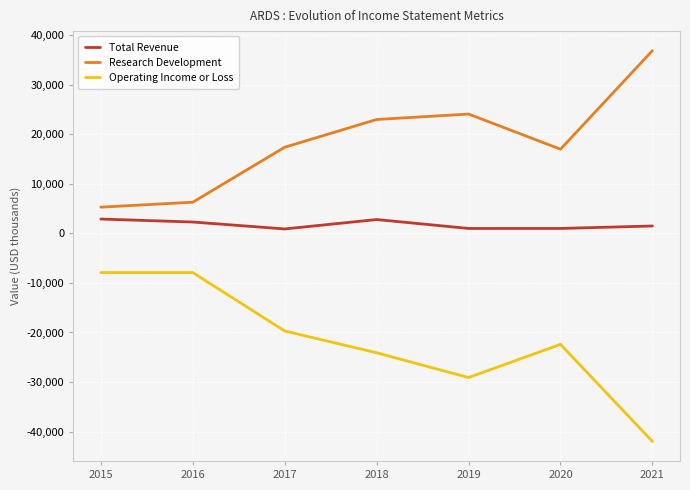

True or false: Operating Income or Loss and Research Development cross at least once.

False